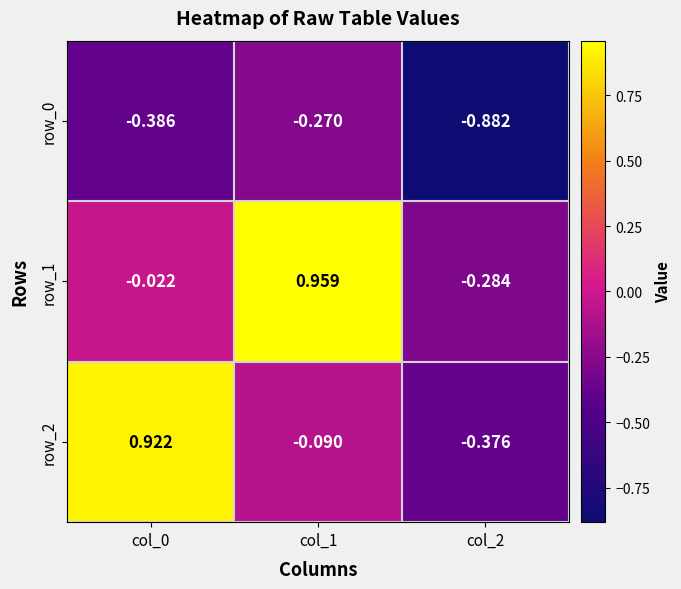

Is the value of row_0 at col_1 greater than the value of row_1 at col_1?

No